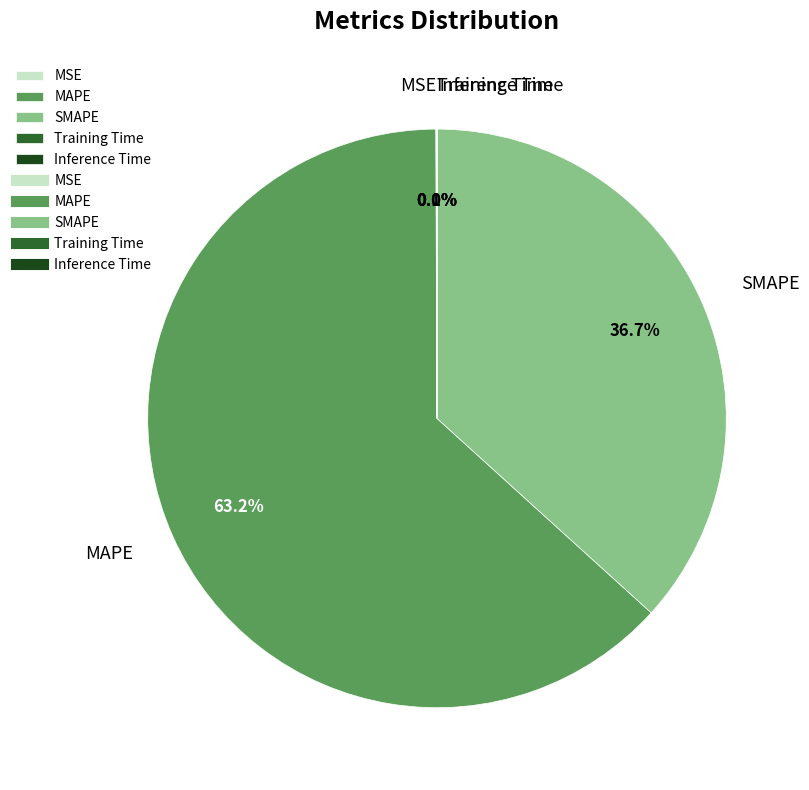

Is there any slice that represents more than half of the pie?

Yes